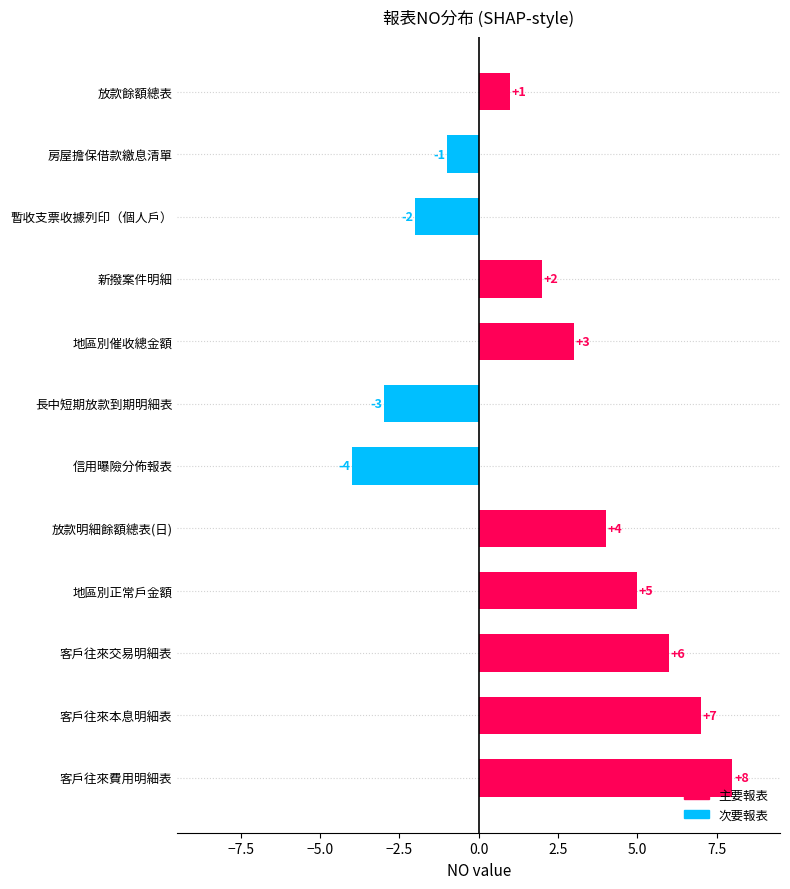

The value at 放款餘額總表 is 0. True or false?

False